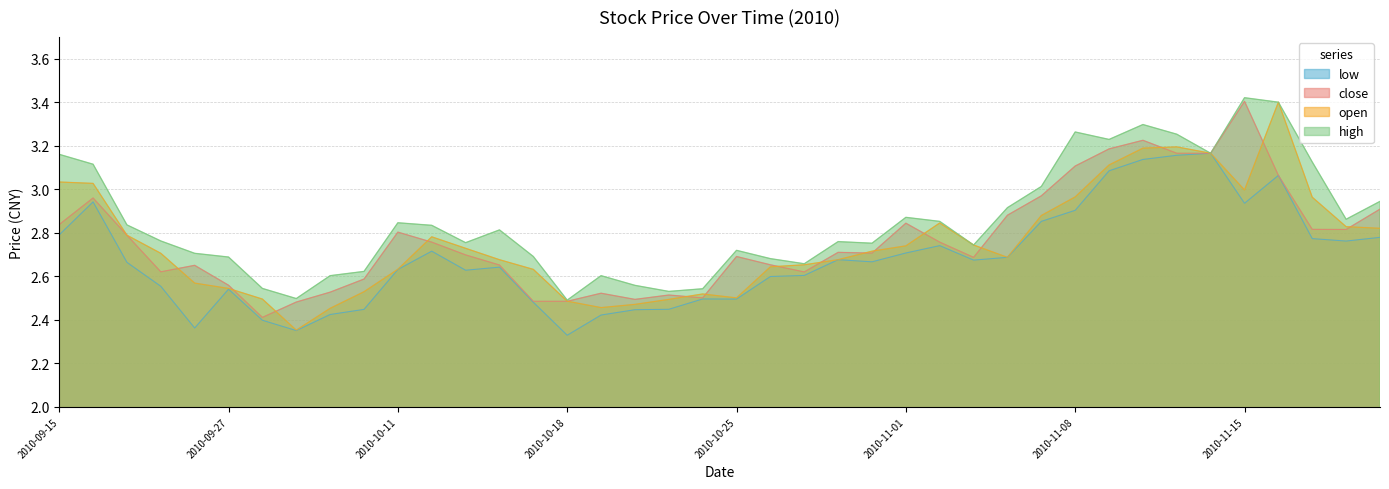

What is the greatest value displayed?

3.4